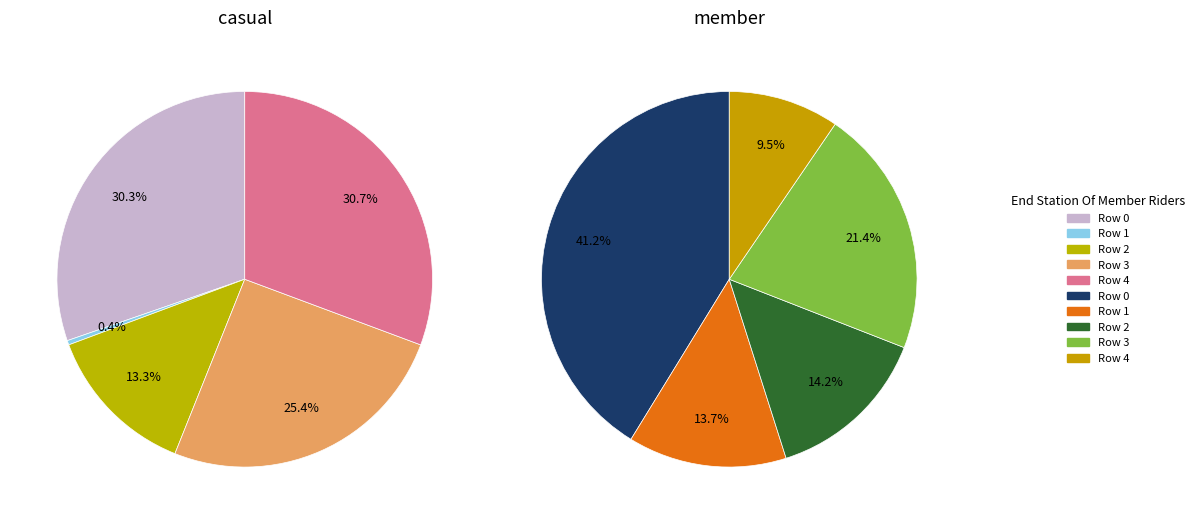

Count the number of slices in the pie.

5